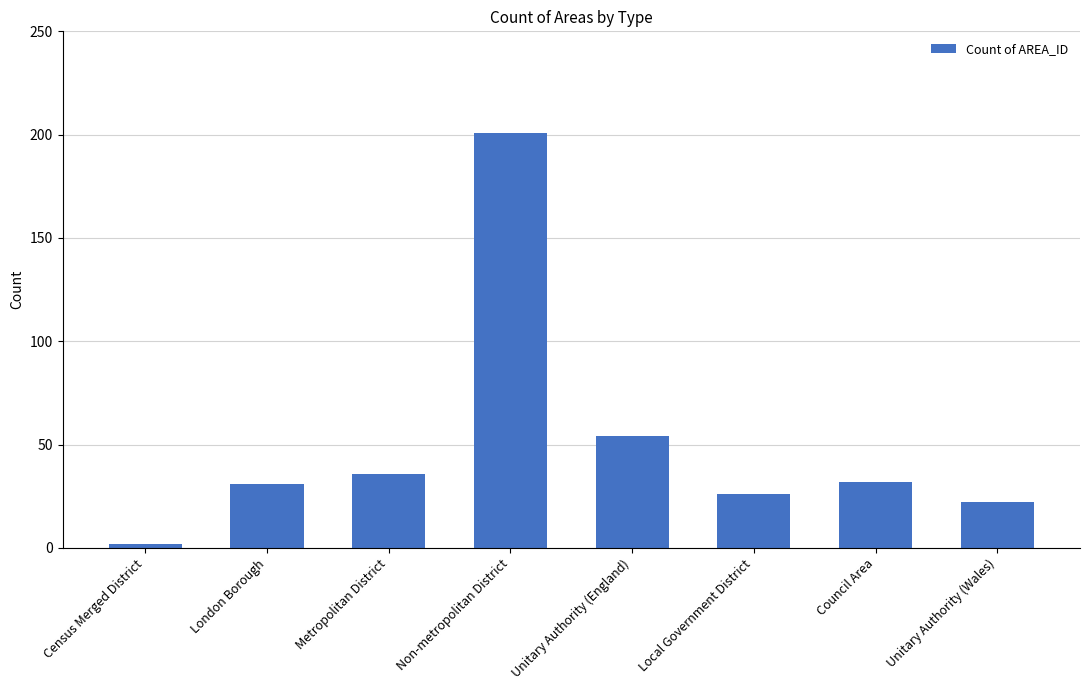

Reading right to left, list all the values displayed in this chart.

22	32	26	54	201	36	31	2